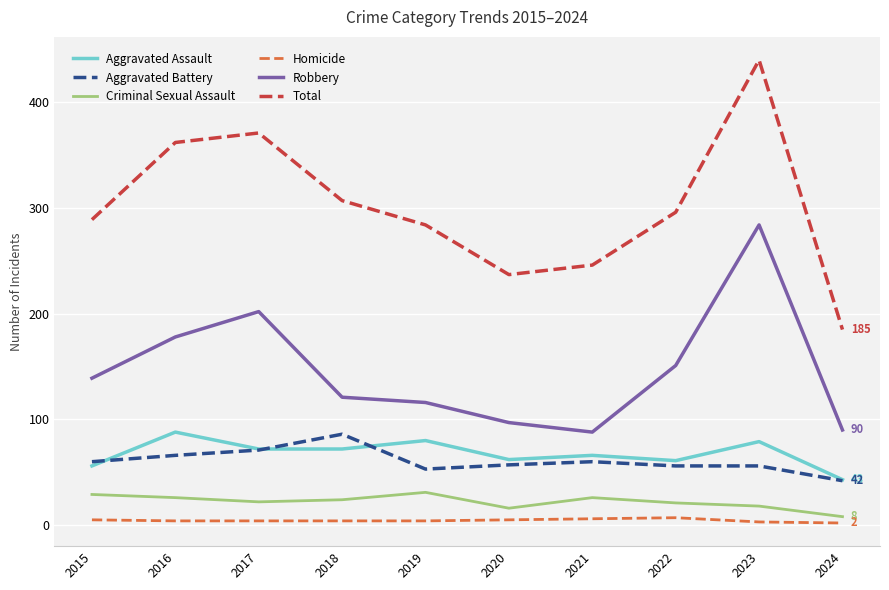

Which category has the highest value across all series?

2023